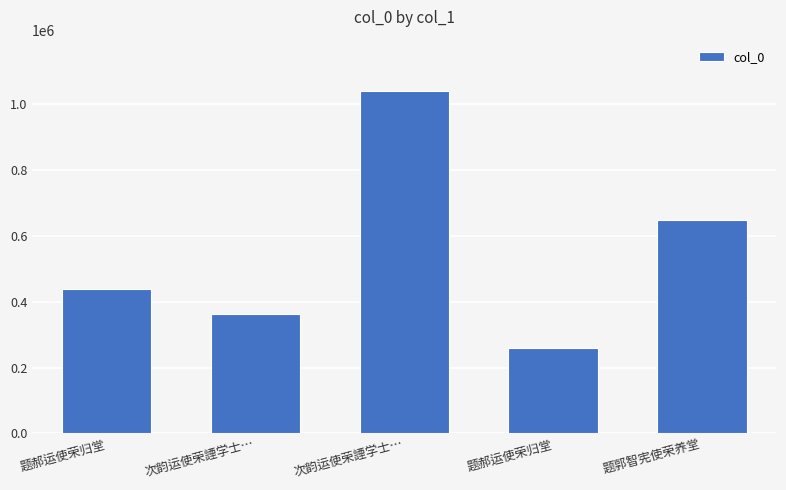

Does the chart contain any negative values?

No